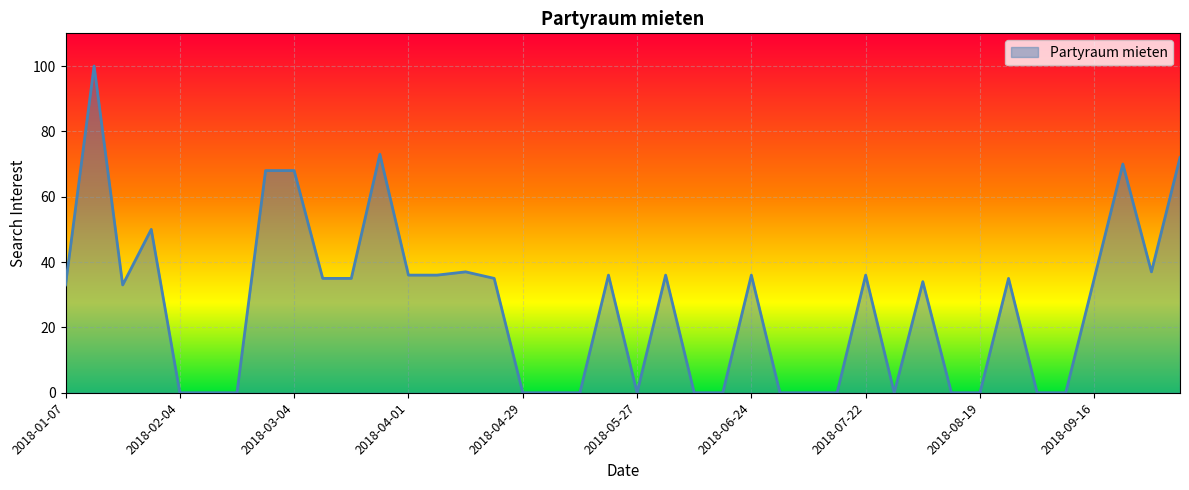

Does the chart have visible grid lines?

Yes